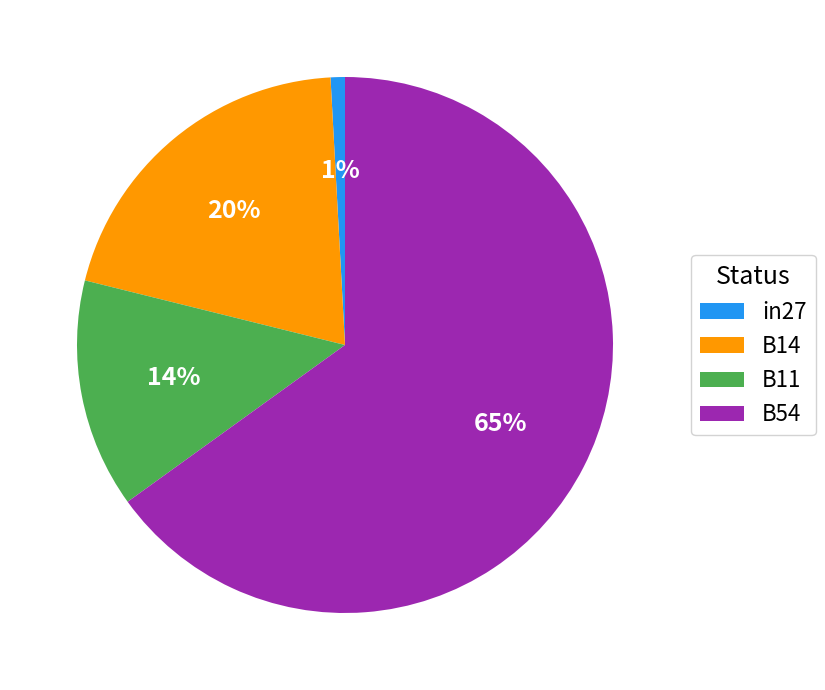

To the nearest percent, what portion does B11 represent?

14%